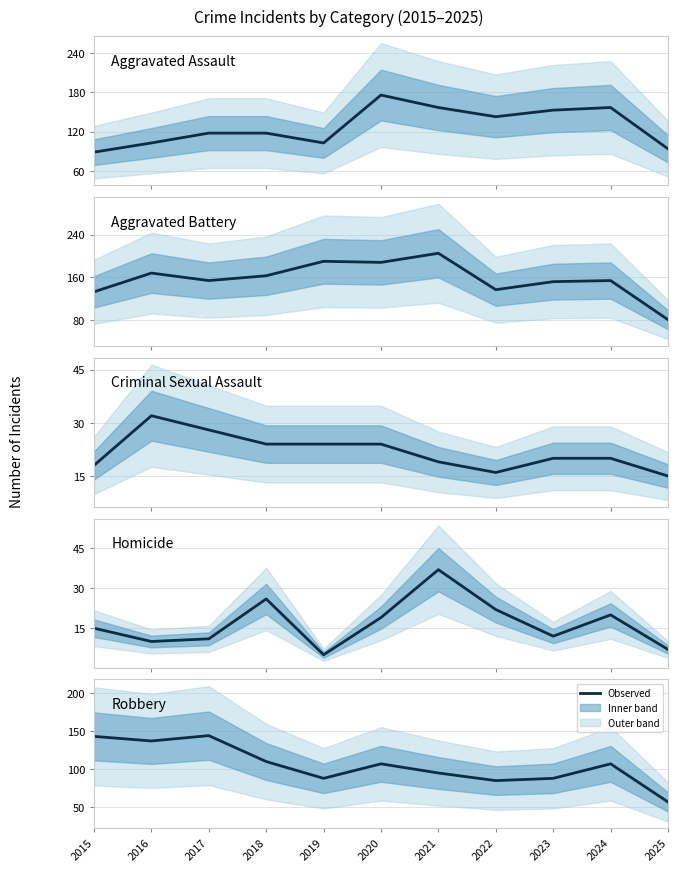

What is the greatest value displayed?

205